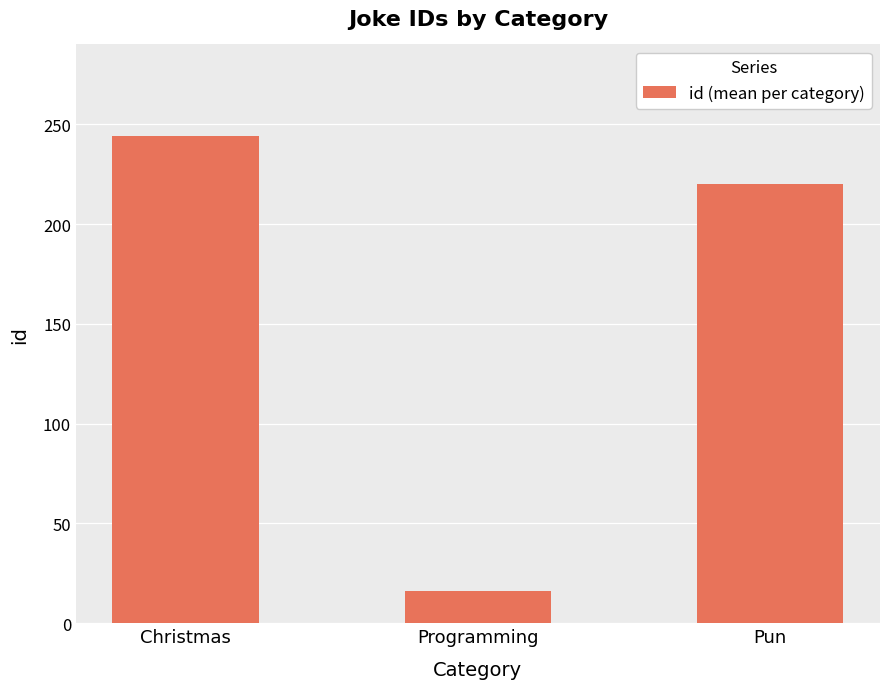

Are the bars grouped side by side (vs. stacked)?

No